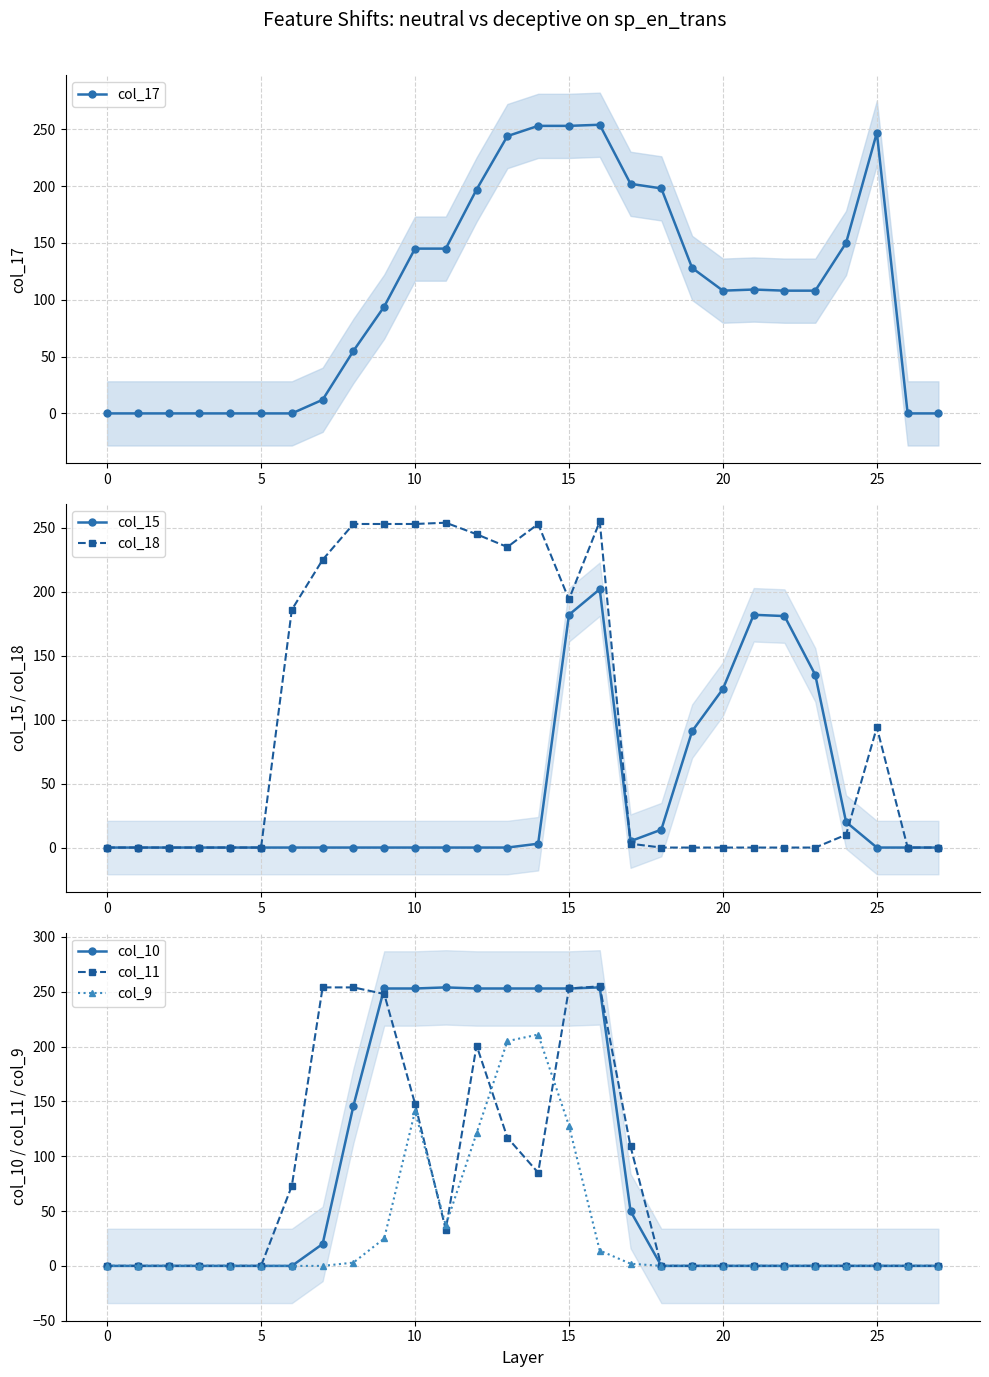

In col_17, how many points are lower than both neighbors (excluding endpoints)?

1